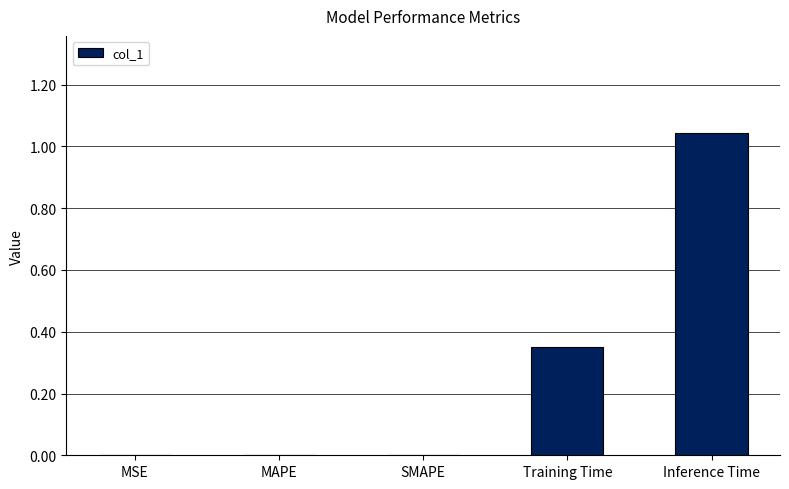

What is the average value?

0.3